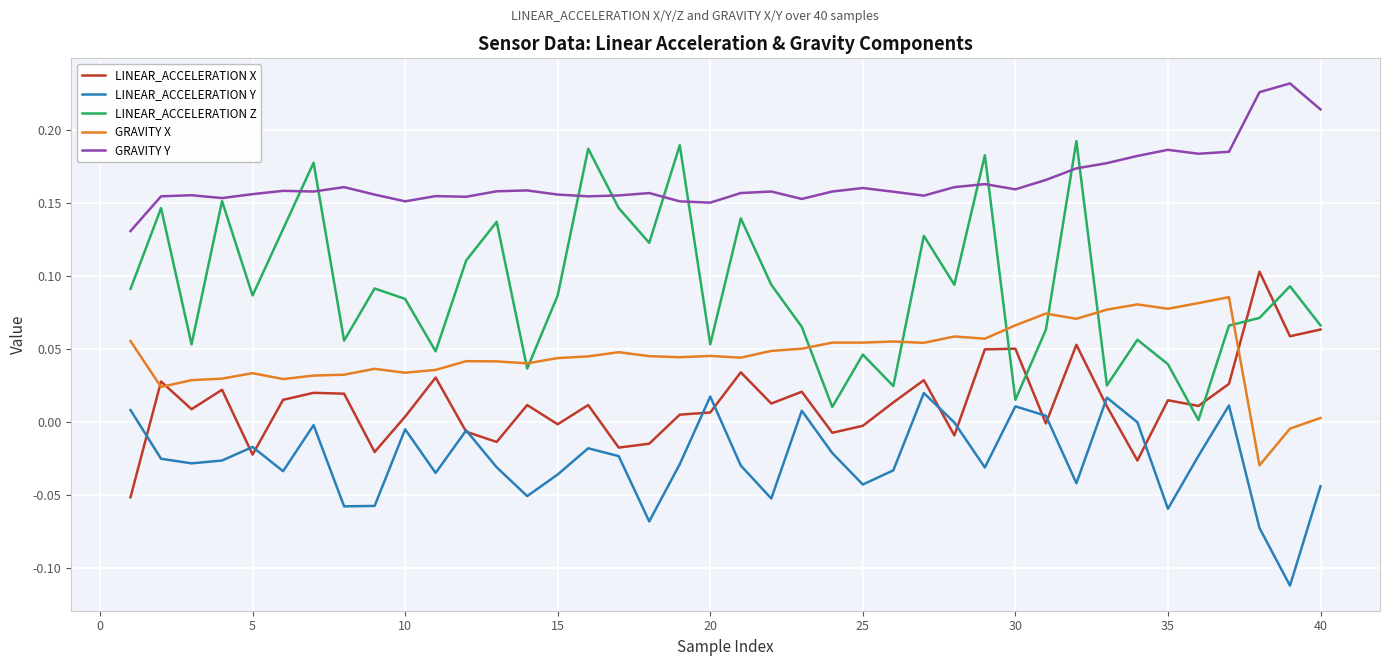

Which series has the widest spread of values?

LINEAR_ACCELERATION Z